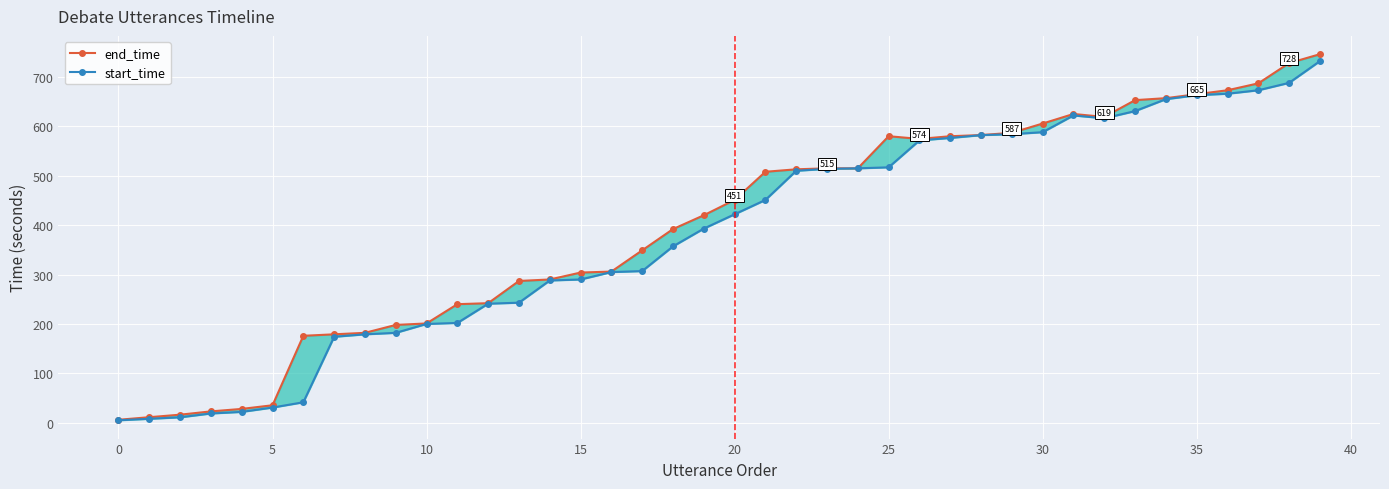

What is the maximum value shown in the chart?

746.0